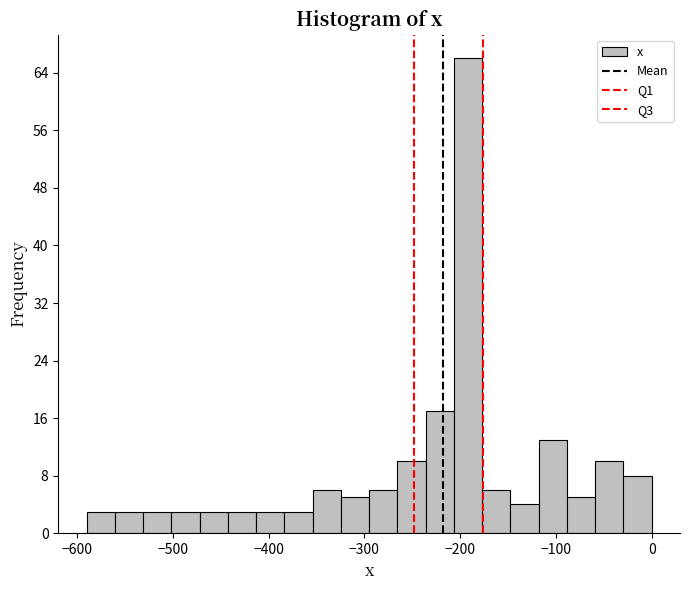

Around what value on the x-axis is the tallest bar? Give the approximate position of its centre, as read against the axis.

-190